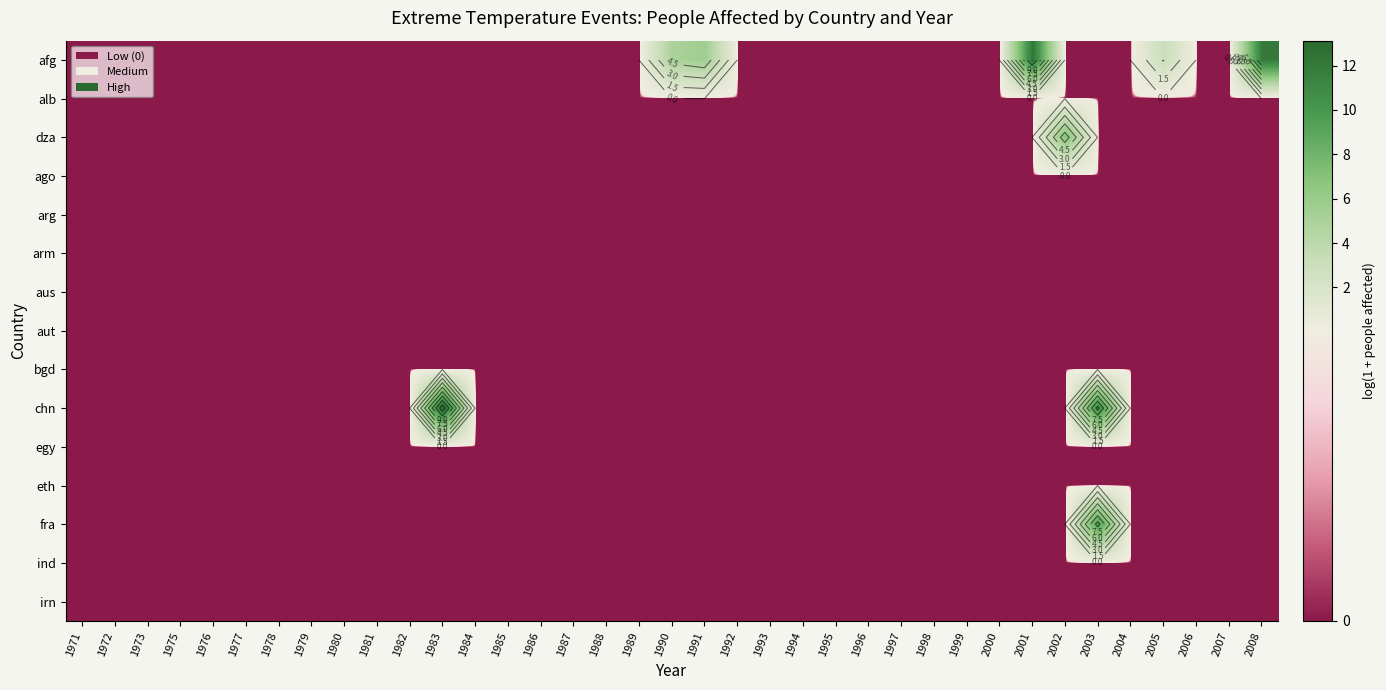

At which category does the chart reach its peak across all series?

1983